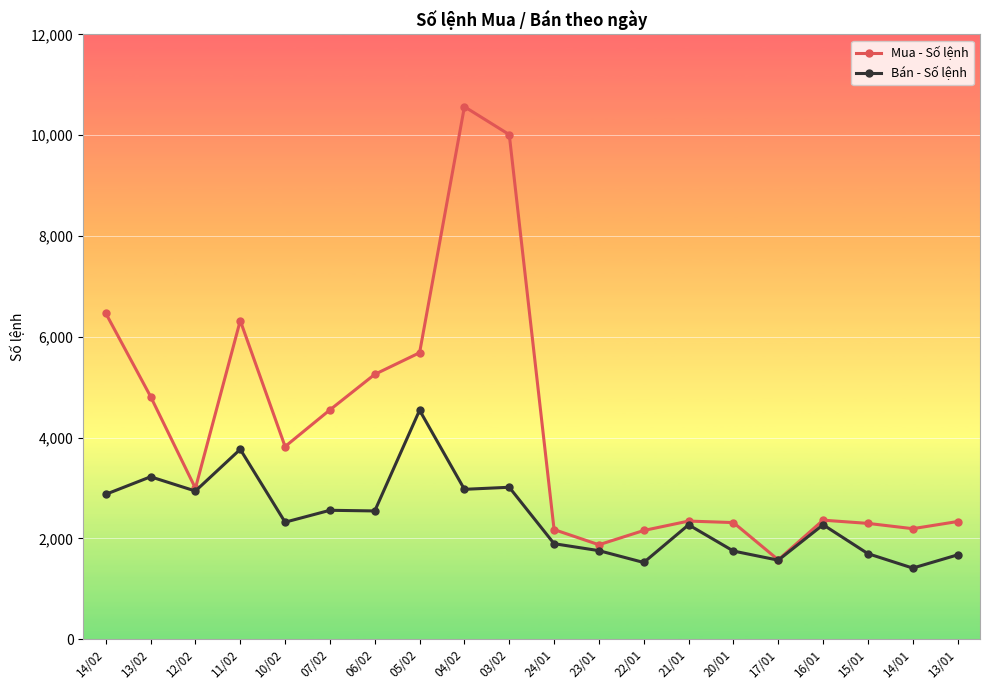

What is the greatest value displayed?

10566